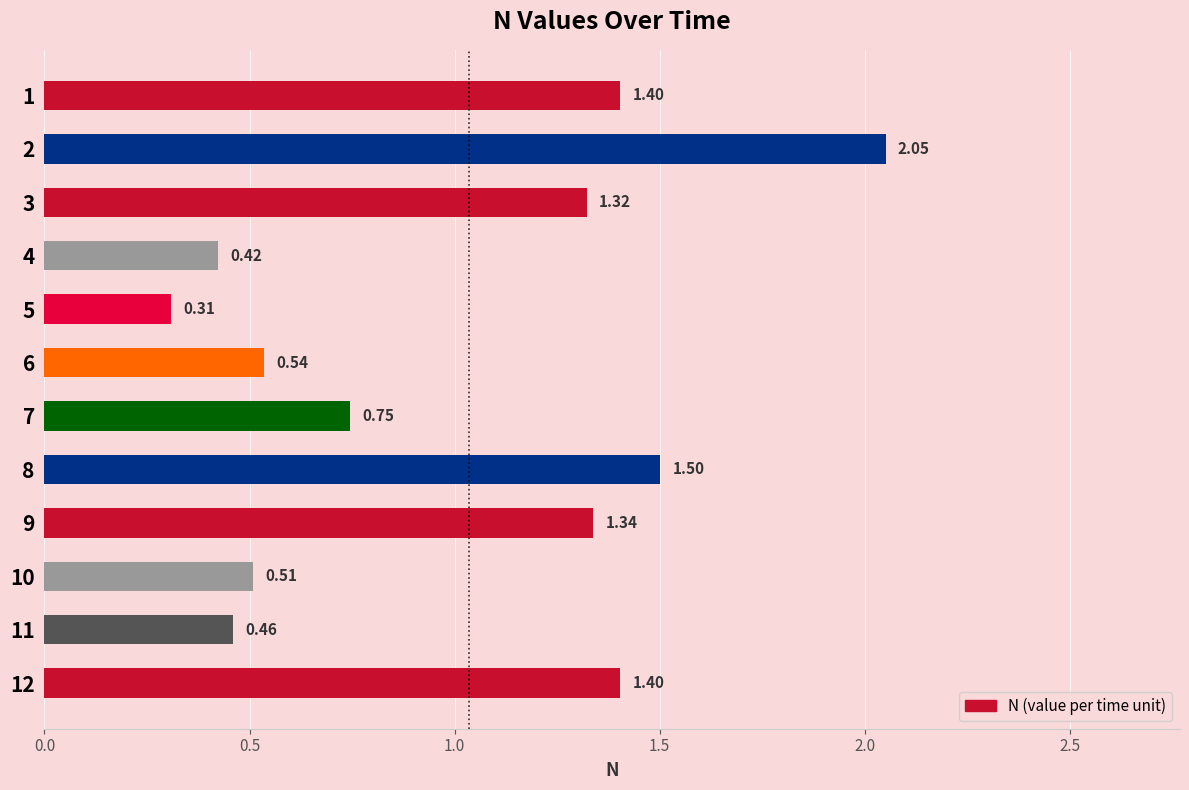

What is the ratio of the value at 3 to the value at 1?

0.9